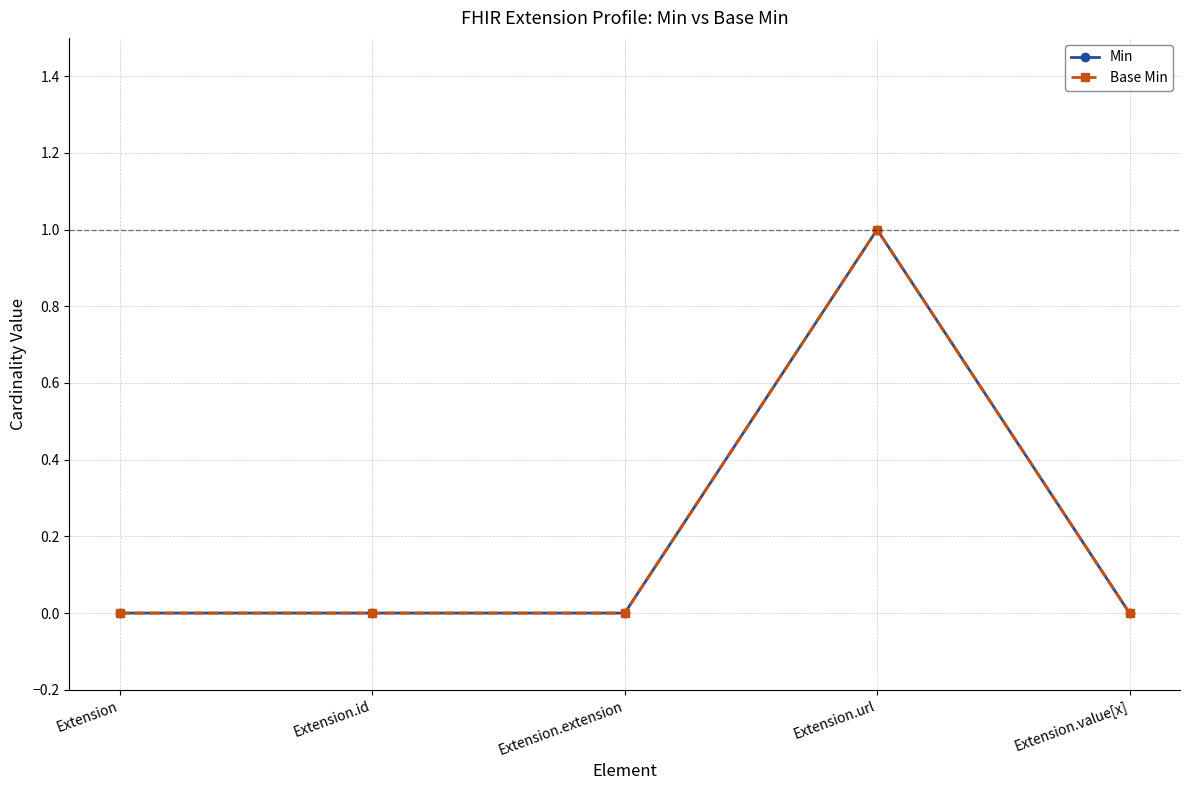

Does the chart have visible grid lines?

Yes